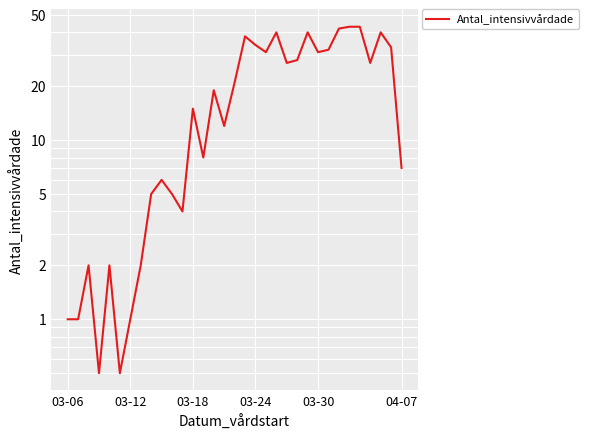

How many points are lower than both their immediate neighbors (excluding endpoints)?

9